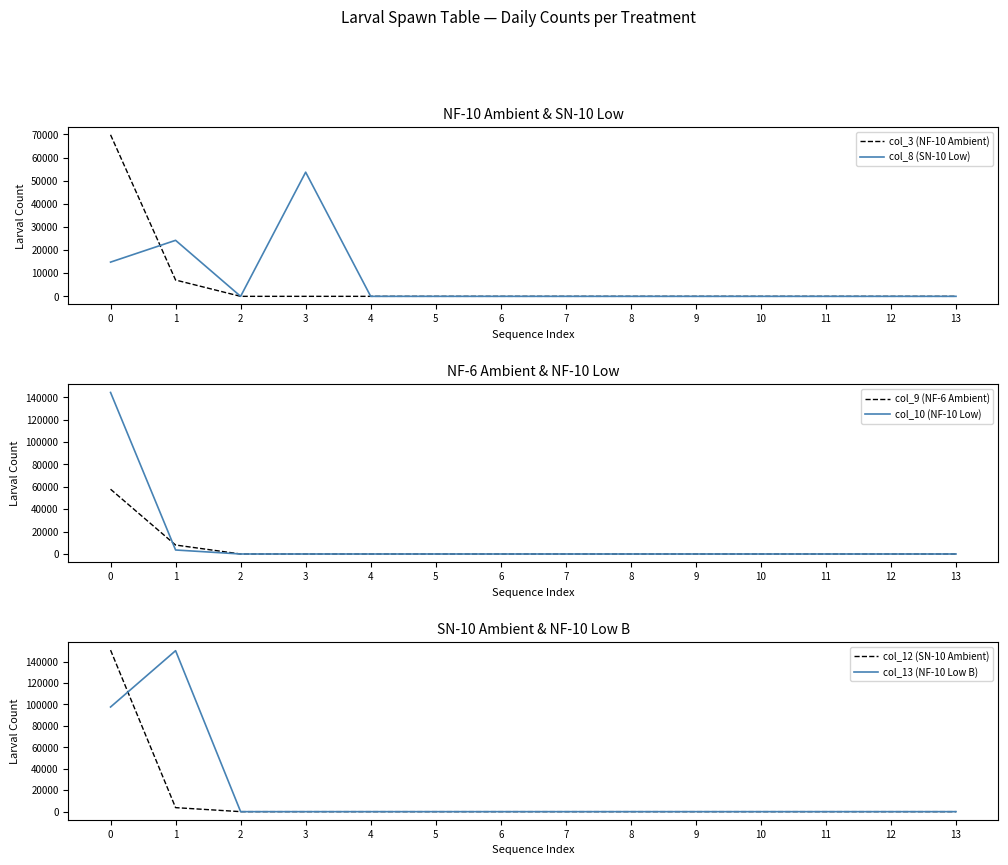

Is this an area chart (filled region under the line)?

No